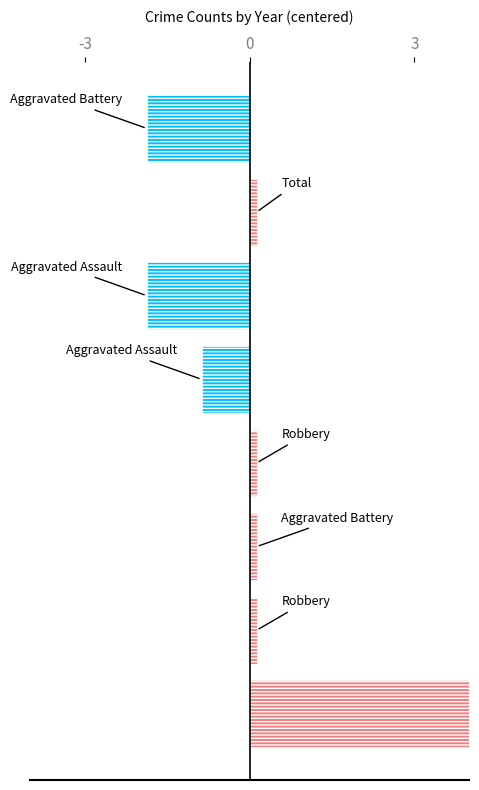

What is the difference between the maximum and minimum values?

6.0